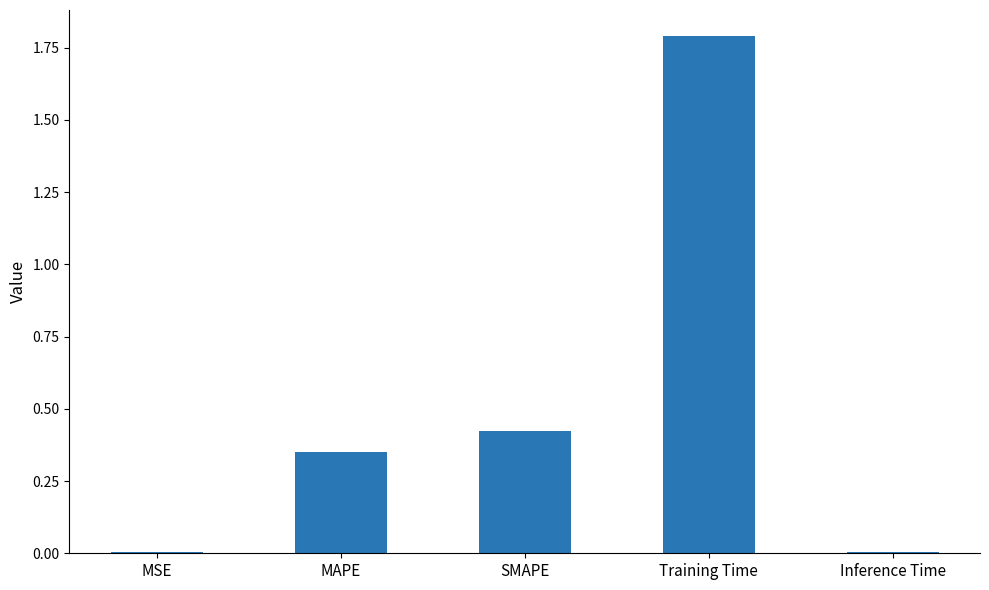

Read the value at Training Time.

1.8